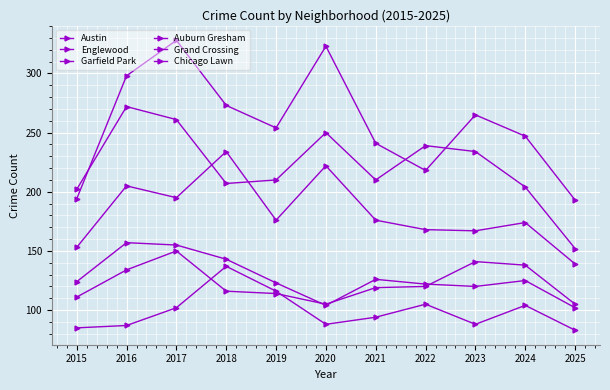

Does the chart have visible grid lines?

Yes